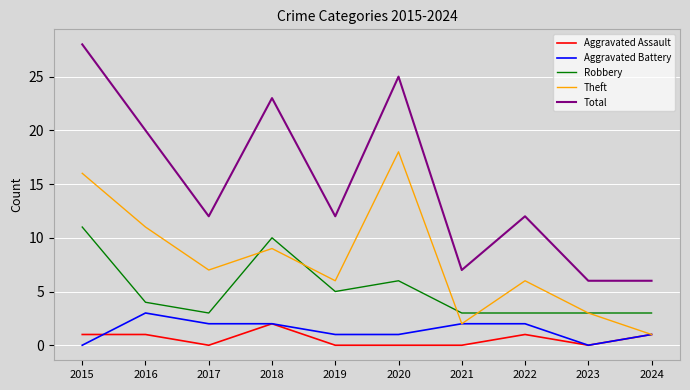

Is the value of Aggravated Assault at 2023 greater than the value of Robbery at 2018?

No